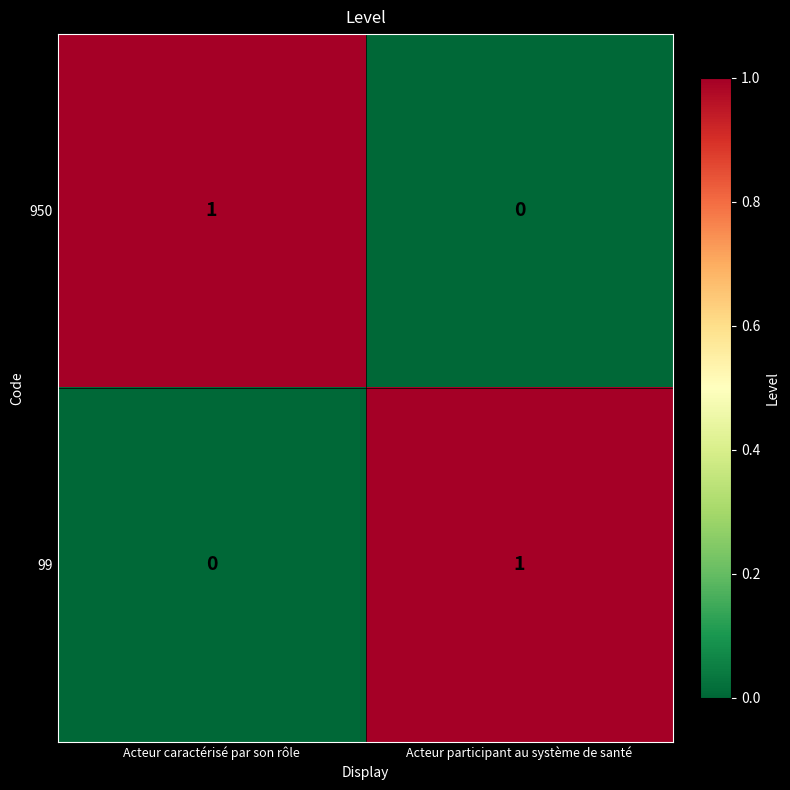

Where is 99 nearest to the value 0?

Acteur caractérisé par son rôle